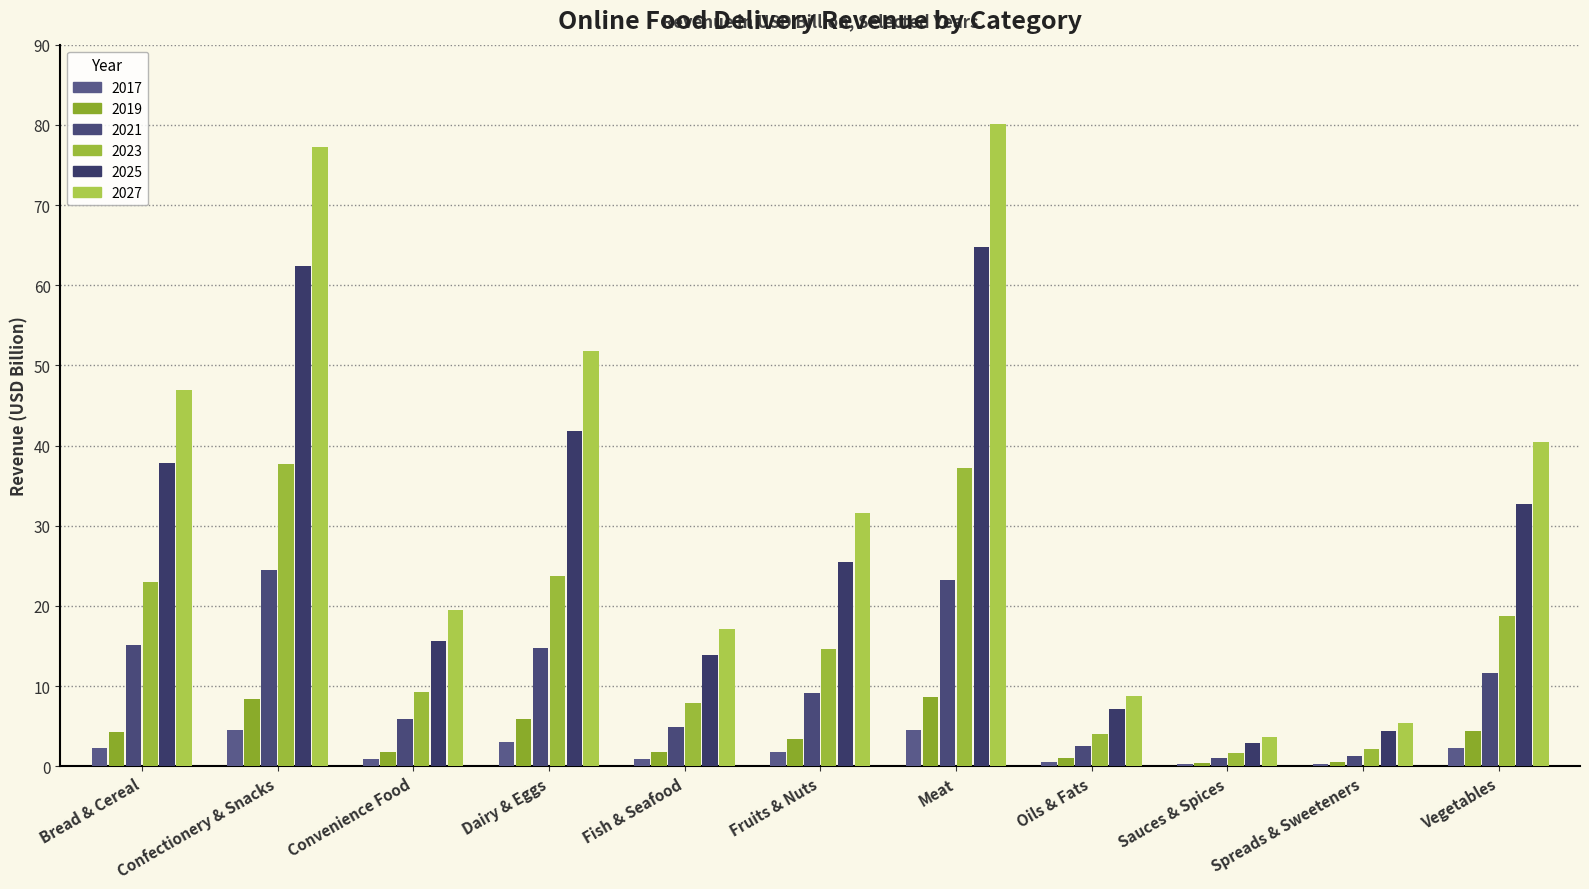

What are all the series names shown in the legend?

2017, 2019, 2021, 2023, 2025, 2027